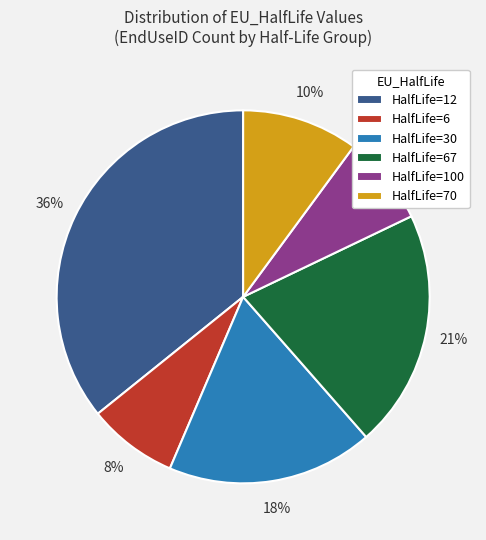

To the nearest percent, what is the average slice percentage?

17%